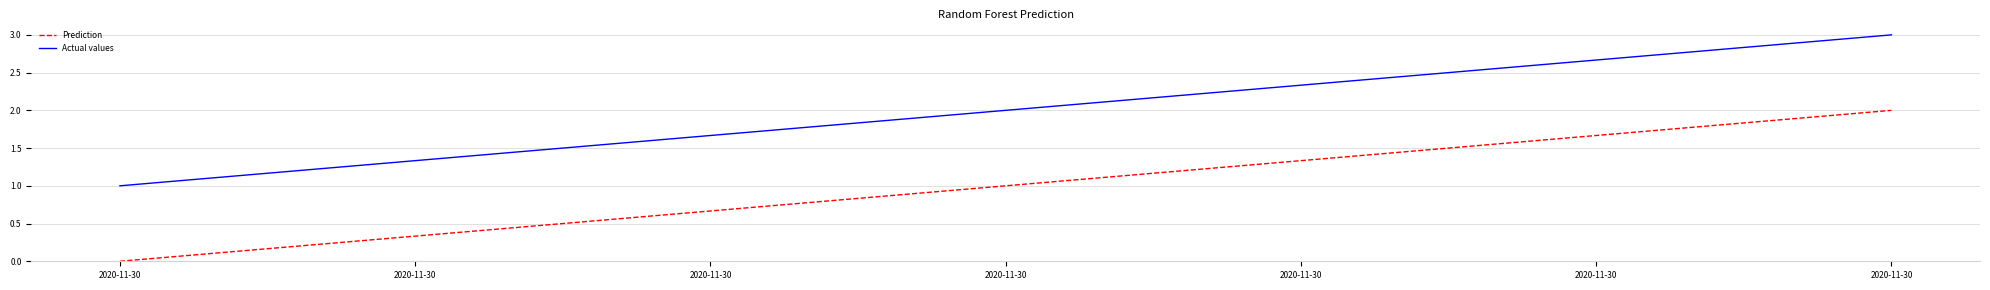

Between 2020-11-30 and 2020-11-30, which series saw the biggest shift?

Prediction